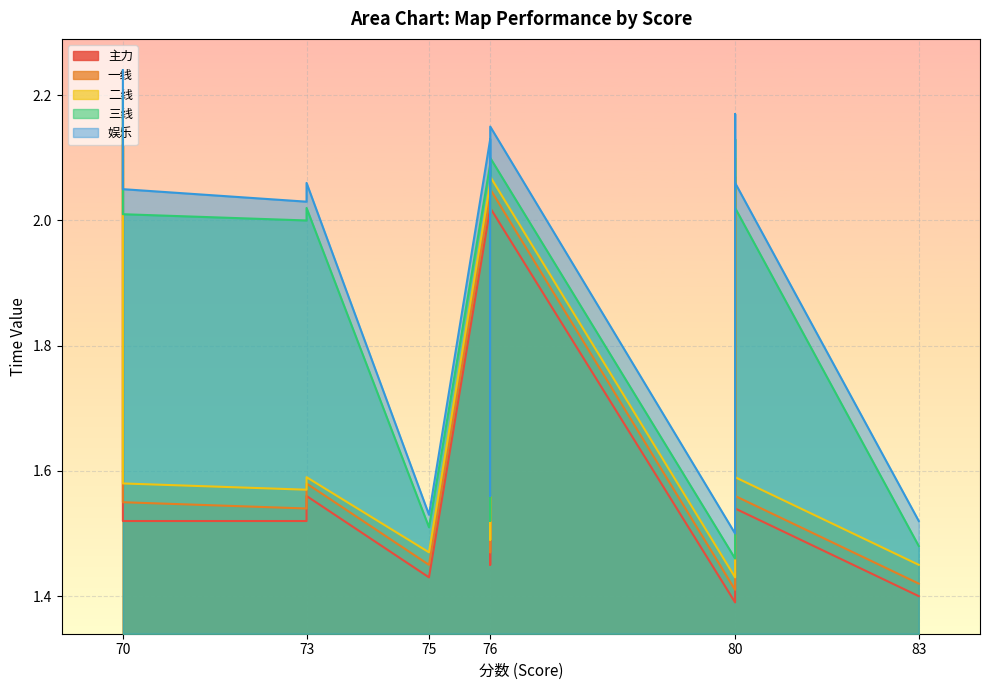

Which label corresponds to the smallest value in the chart?

80